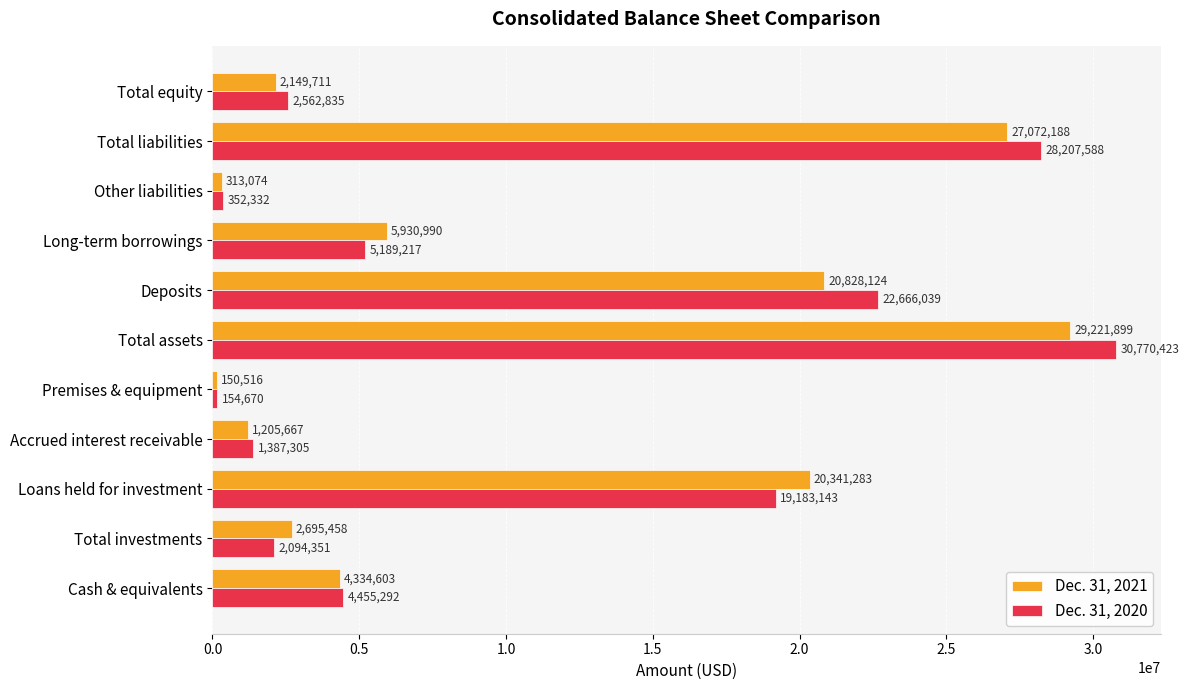

Which label corresponds to the smallest value in the chart?

Premises & equipment